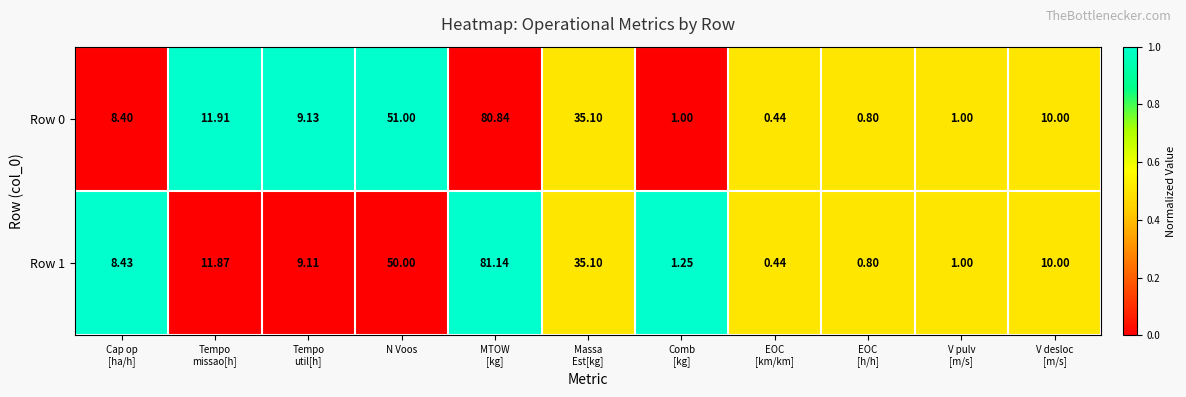

Which category has the lowest value across all series?

EOC
[km/km]